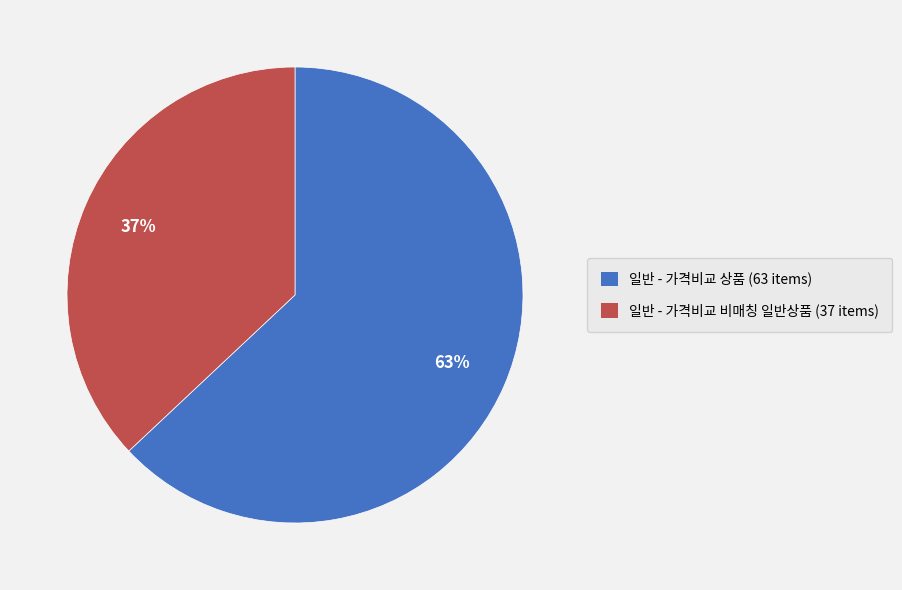

Is there a majority slice in this chart?

Yes